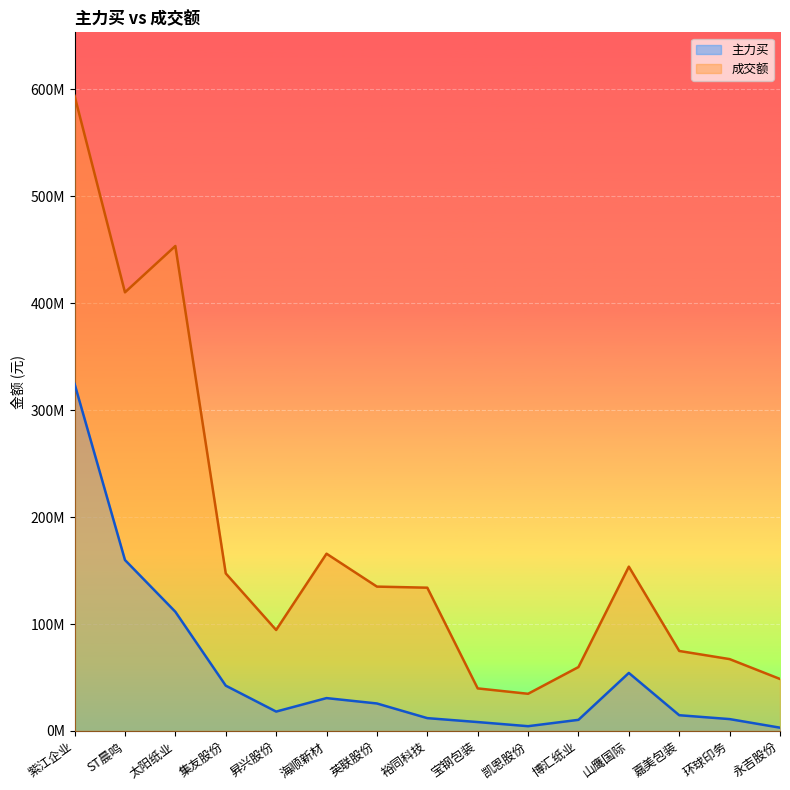

What is the label of the 6th point from the right?

凯恩股份